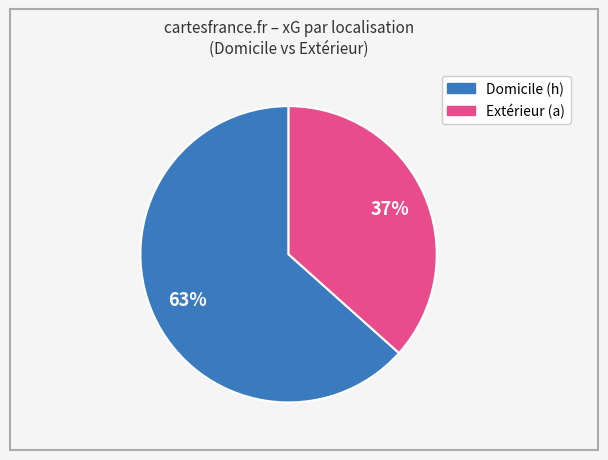

To the nearest percent, what is the average slice percentage?

50%